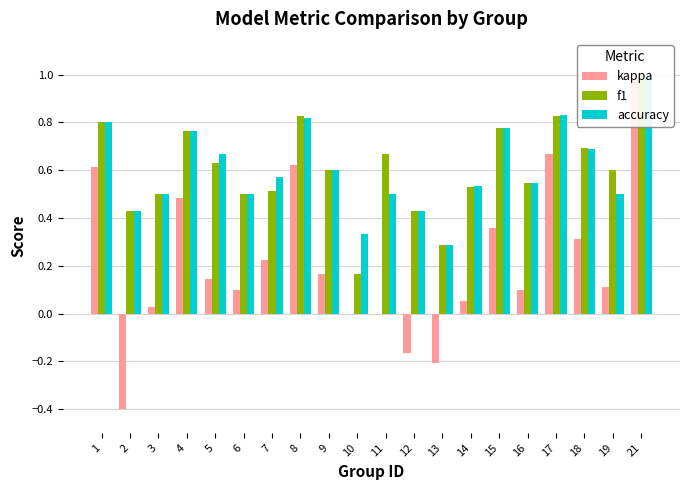

Between 16 and 21, which series saw the biggest shift?

kappa